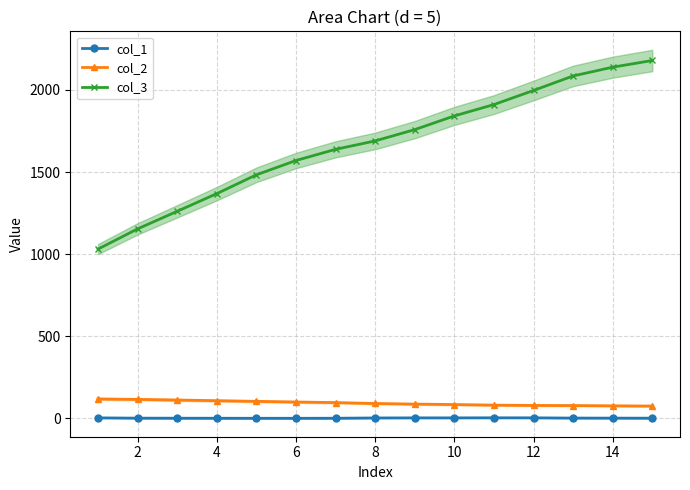

What is the highest value of the col_1 series?

3.0